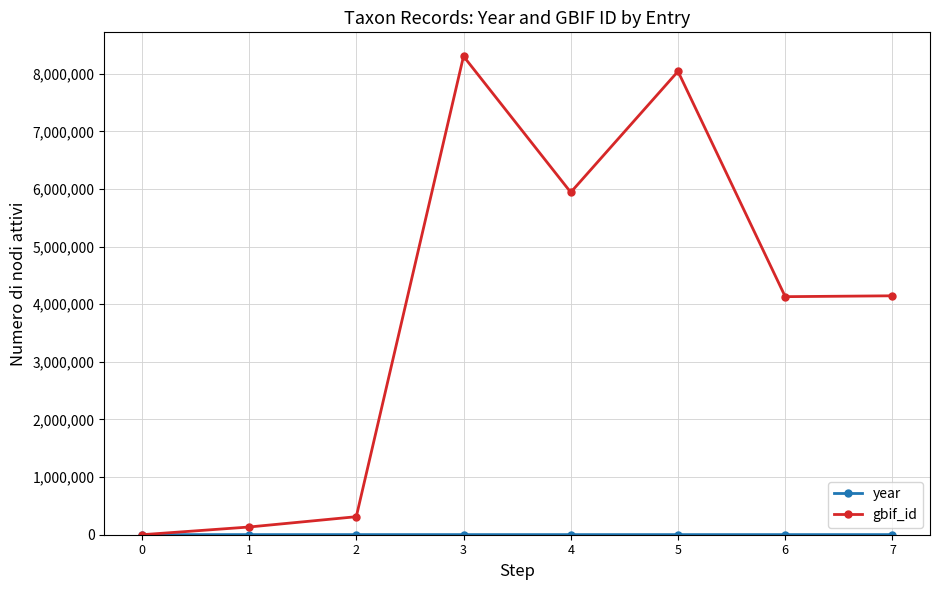

Which series changed the most between 1 and 6?

gbif_id